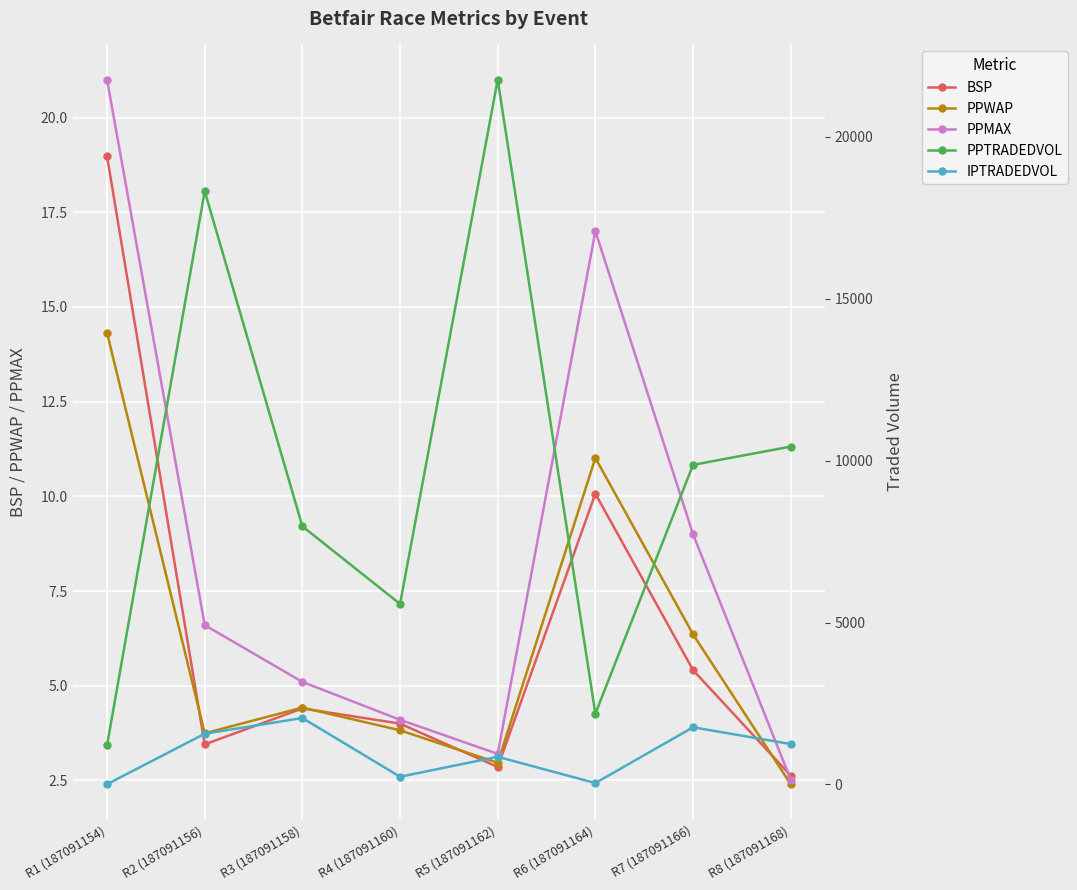

What is the sum of the PPWAP values at R2 (187091156) and R7 (187091166)?

10.1